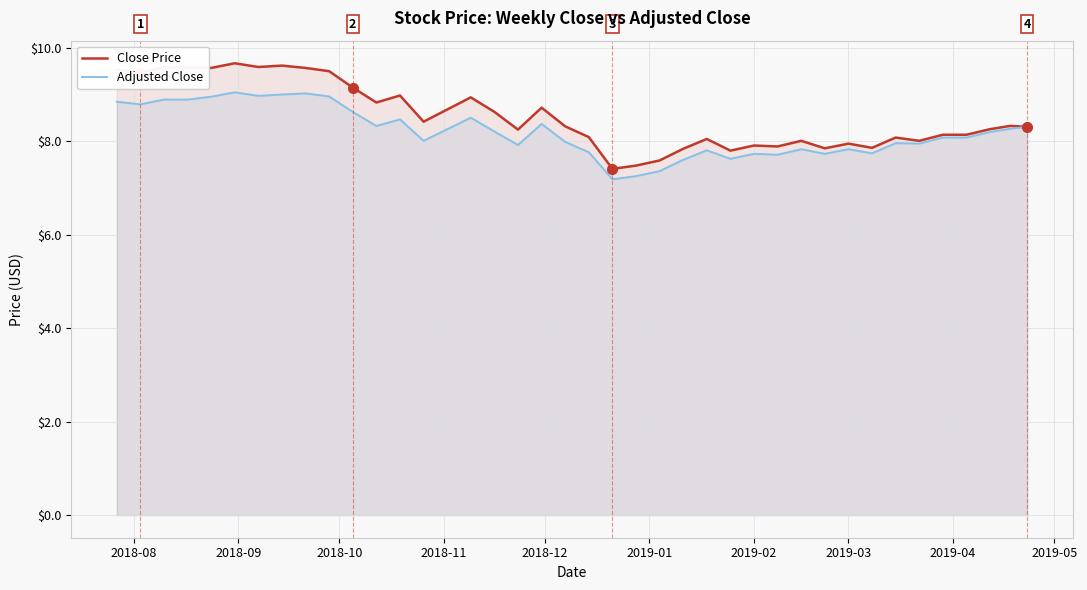

Which series has the widest spread of values?

Close Price